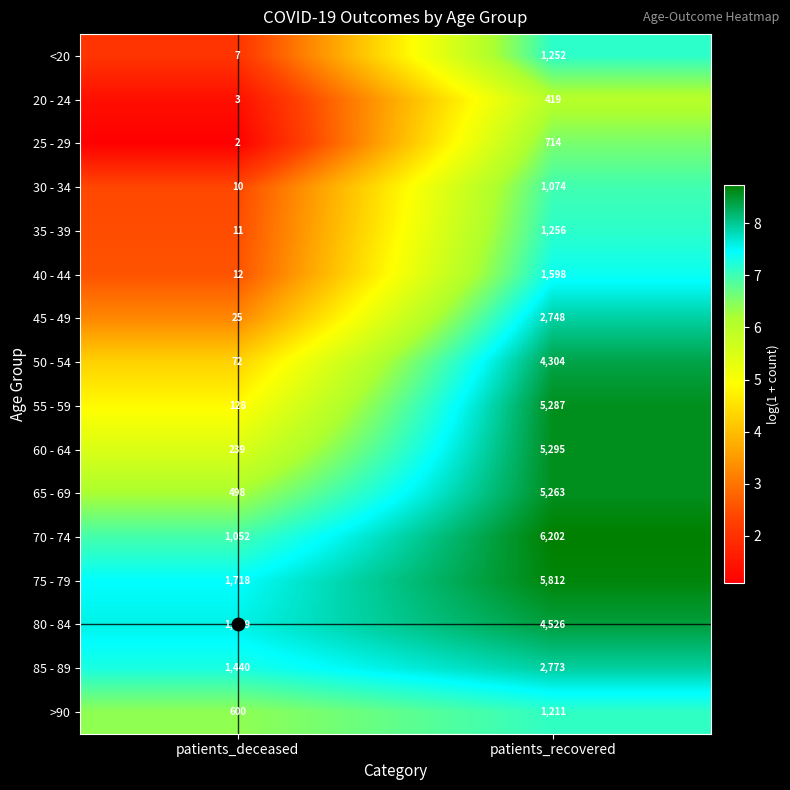

What is the difference between the 70 - 74 values at patients_deceased and patients_recovered?

5150